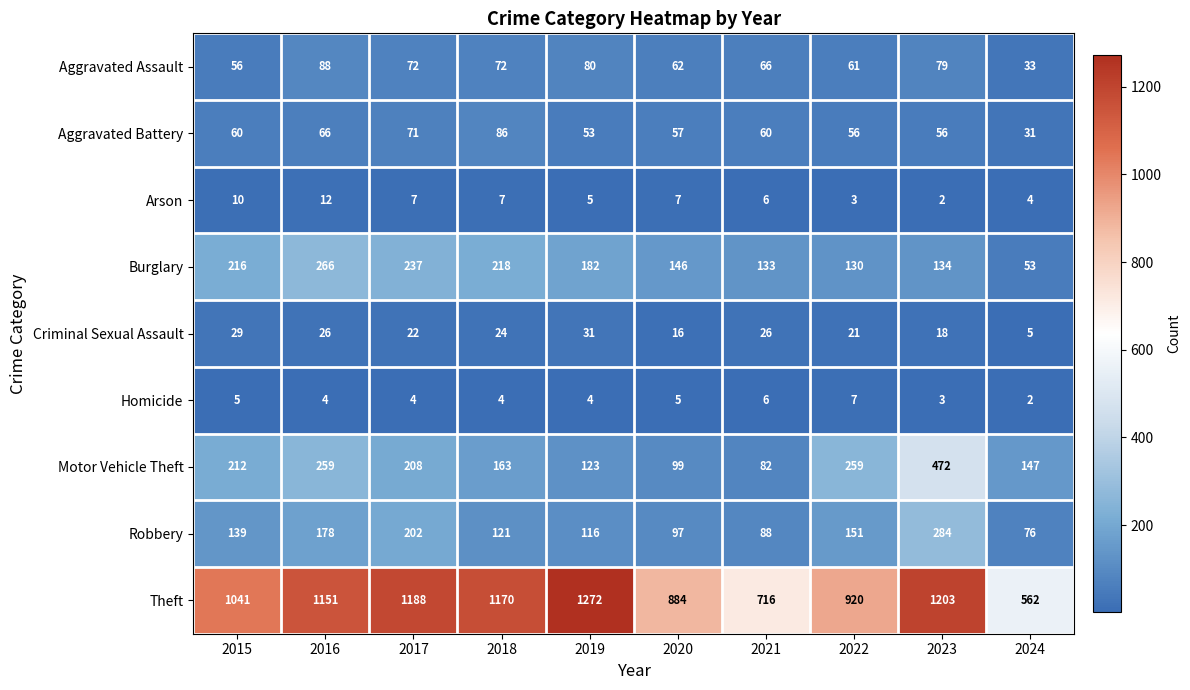

At 2024, list the series in order from largest to smallest.

Theft, Motor Vehicle Theft, Robbery, Burglary, Aggravated Assault, Aggravated Battery, Criminal Sexual Assault, Arson, Homicide